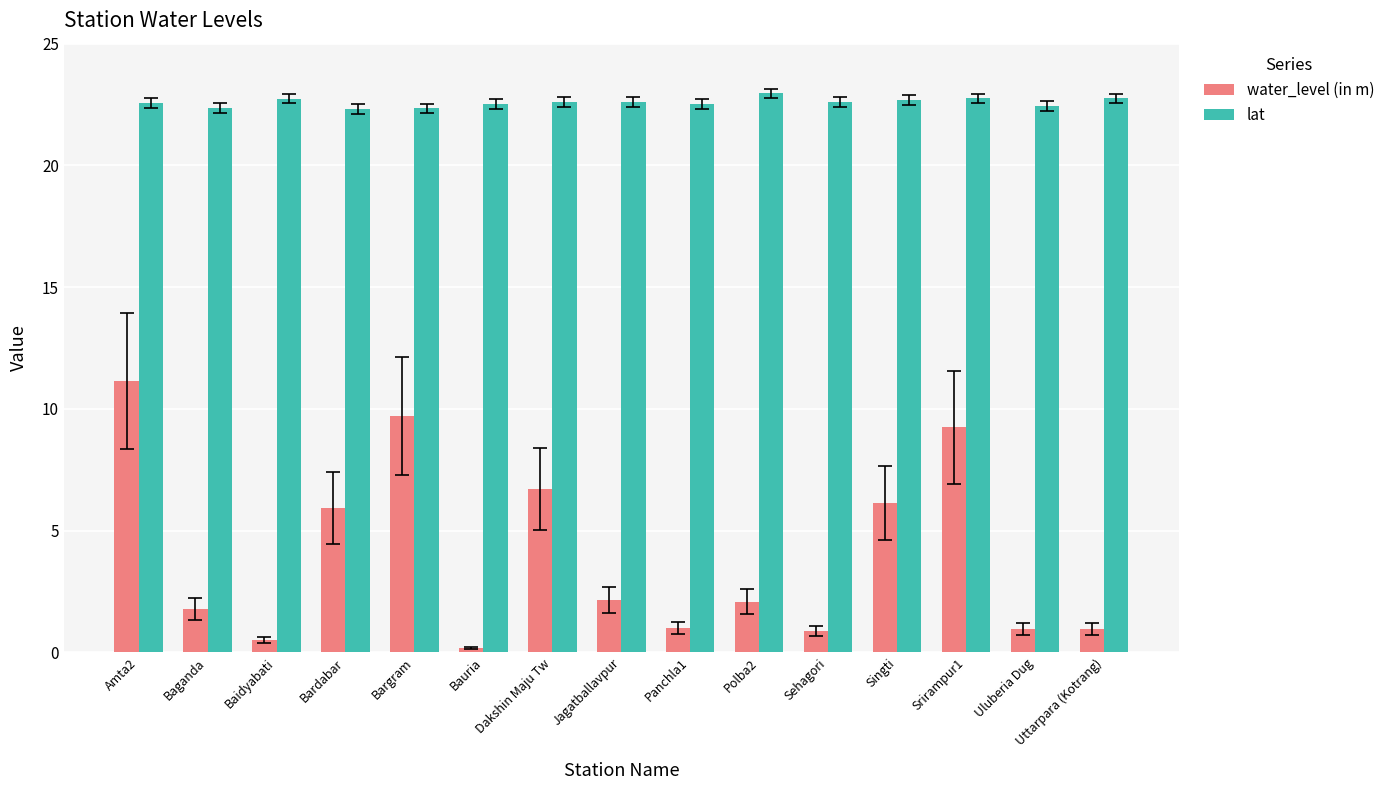

List the series in order of their overall mean, lowest first.

water_level (in m), lat